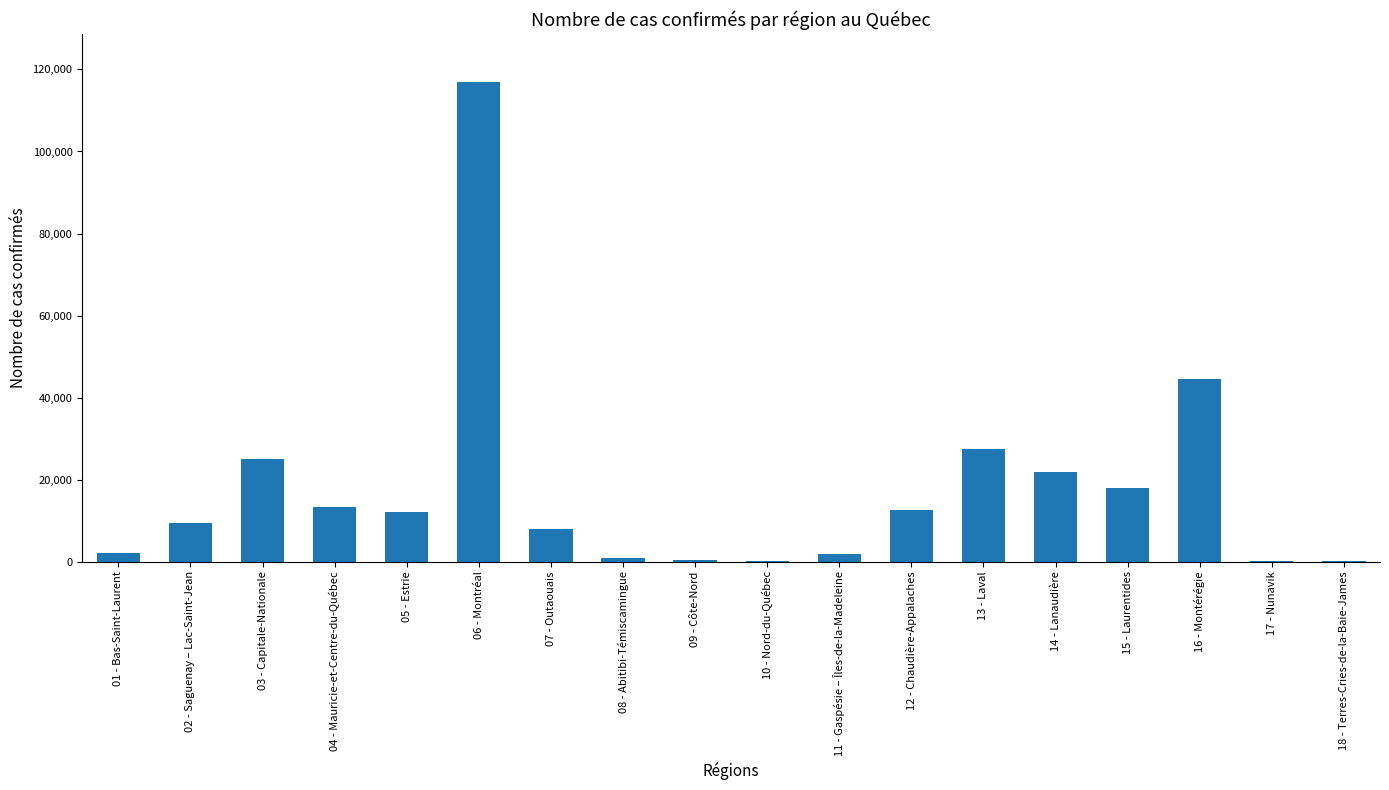

The value at 18 - Terres-Cries-de-la-Baie-James is 119. True or false?

True